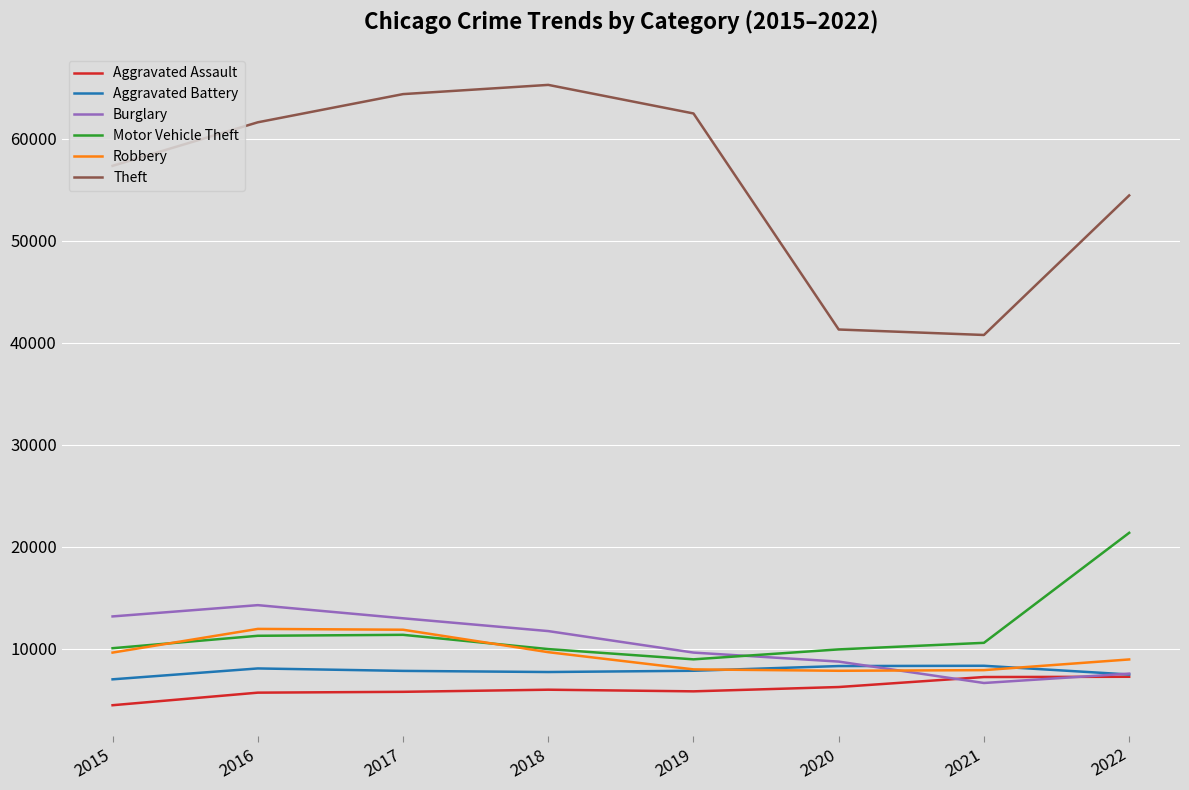

Which series has the widest spread of values?

Theft